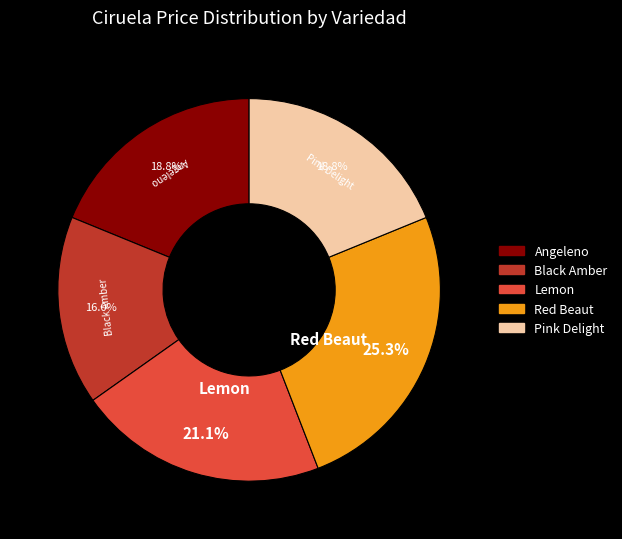

Is it true that Lemon is 30% of the pie?

False